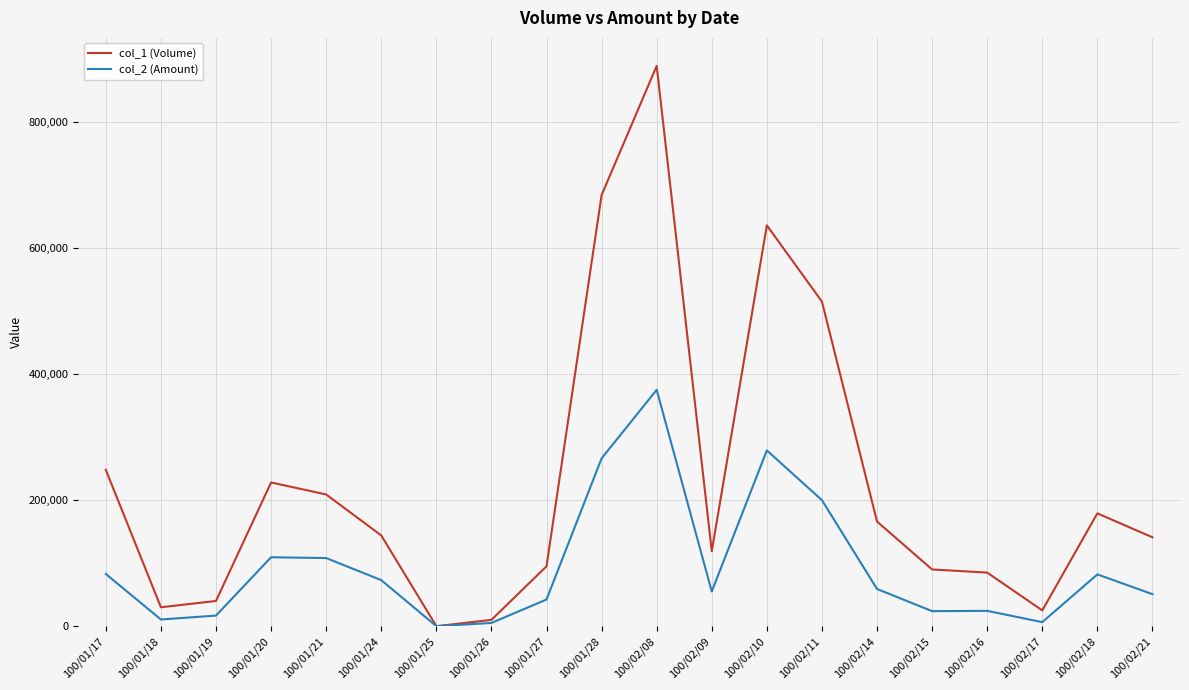

Rank the series by their average value, from highest to lowest.

col_1 (Volume), col_2 (Amount)